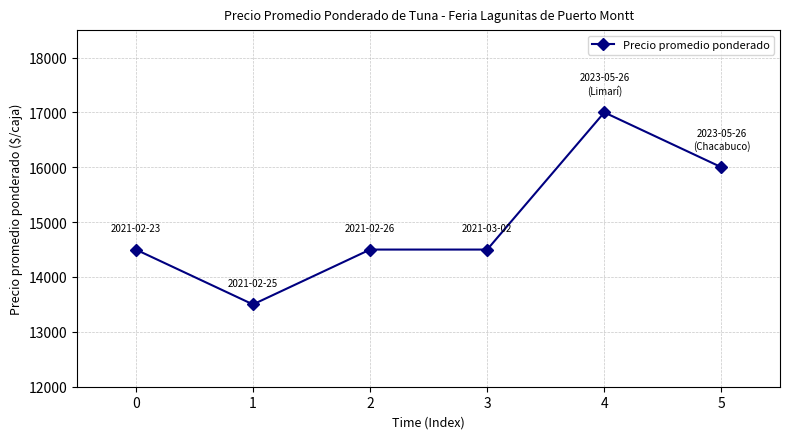

What is the change in value from 1 to 3?

+1000